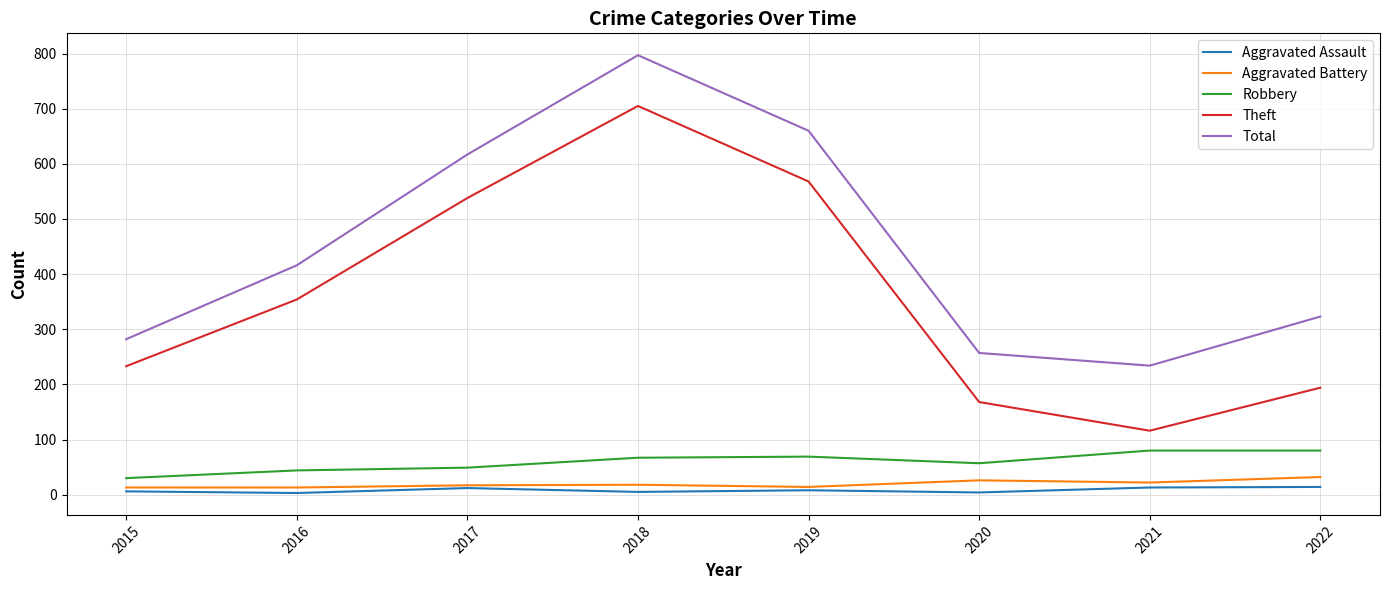

Which series has the widest spread of values?

Theft